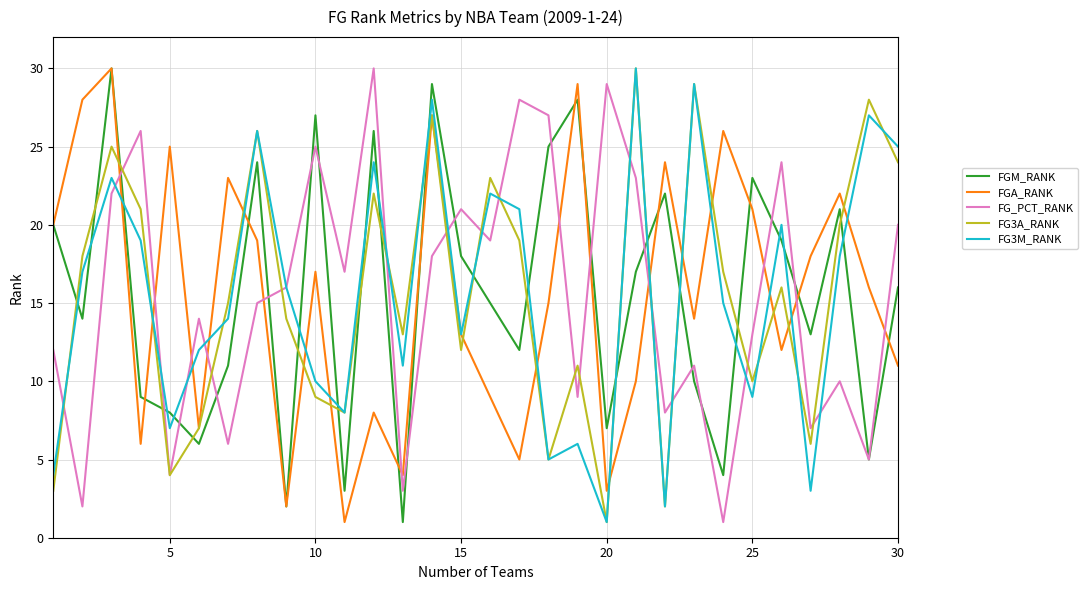

Is this an area chart (filled region under the line)?

No